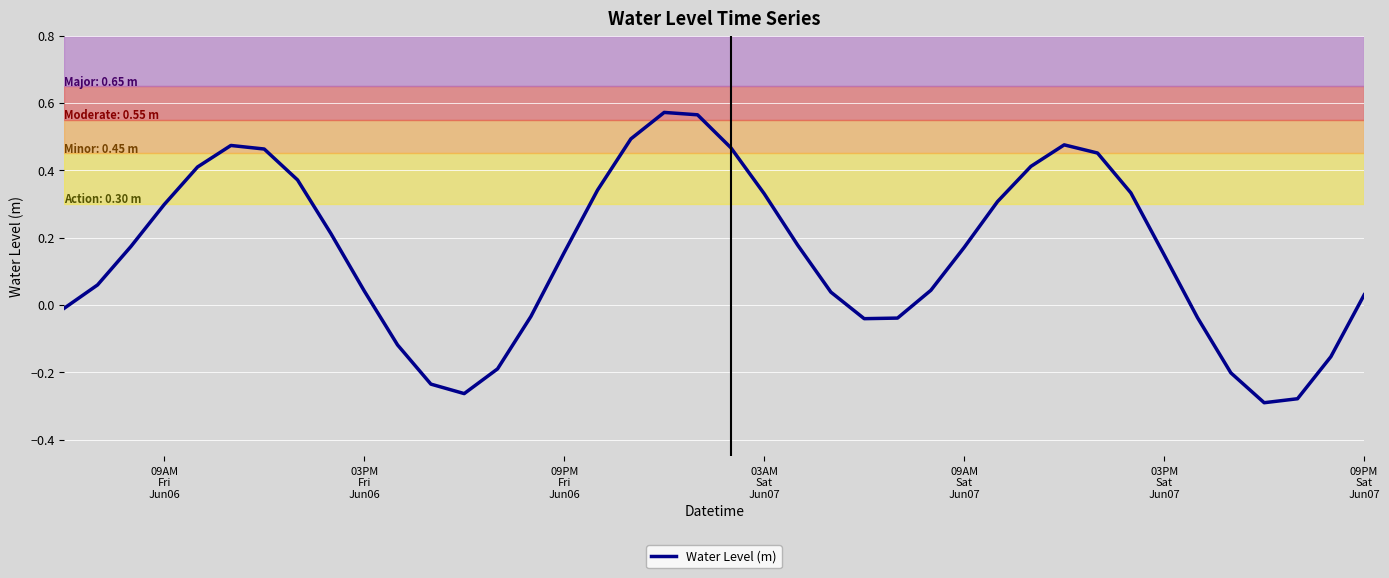

What is the difference between the maximum and minimum values?

0.9